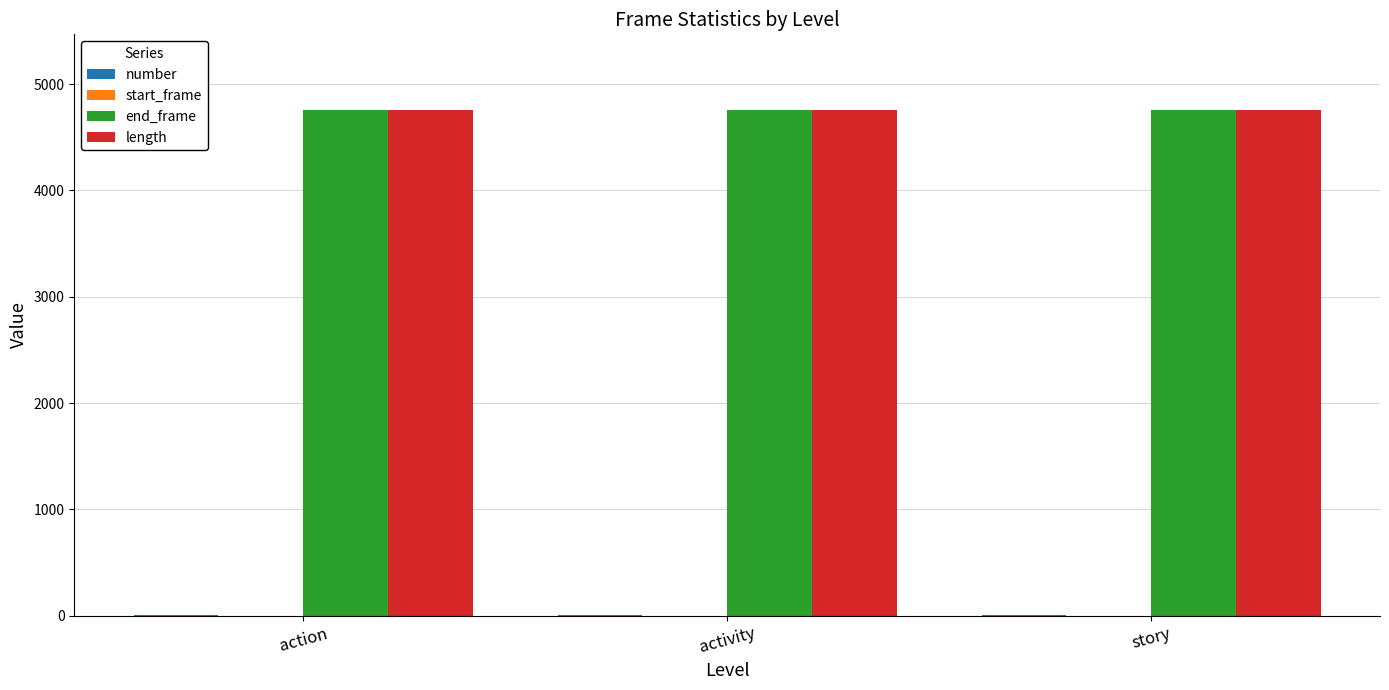

What is the greatest value displayed?

4756